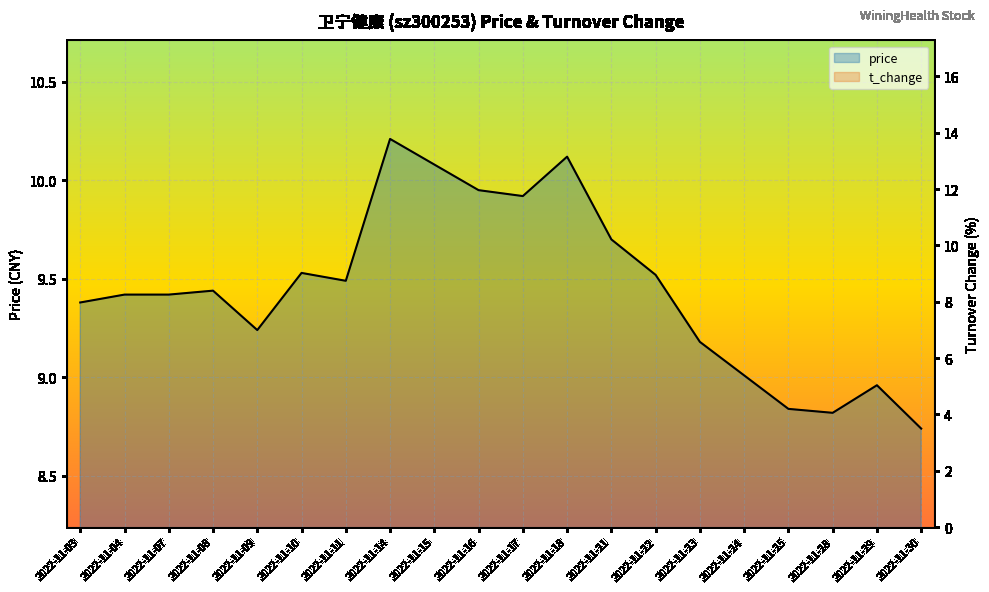

The value of t_change at 2022-11-22 is 3.5. True or false?

False